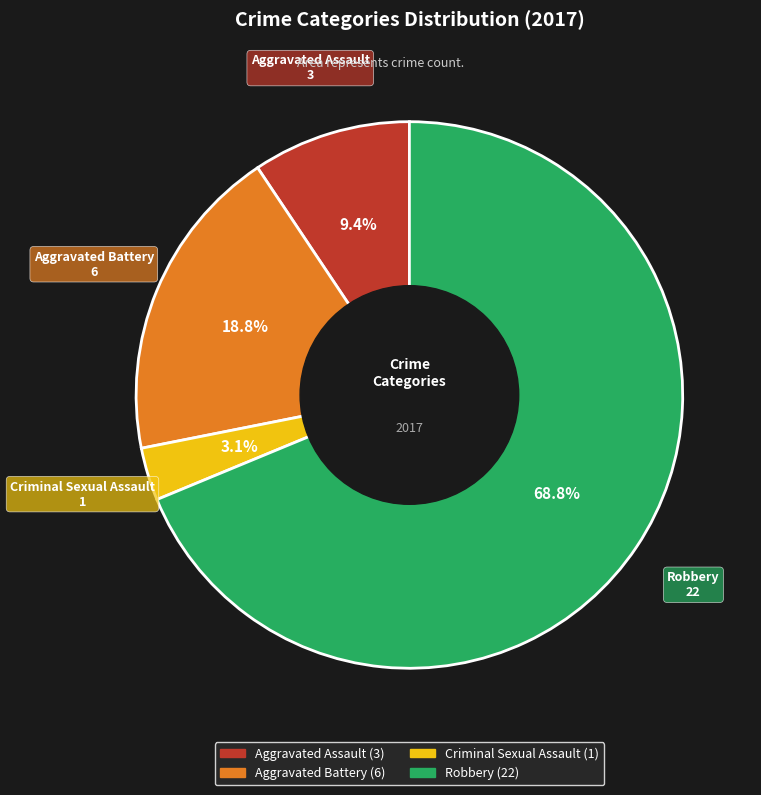

What is the largest slice in the pie chart?

Robbery